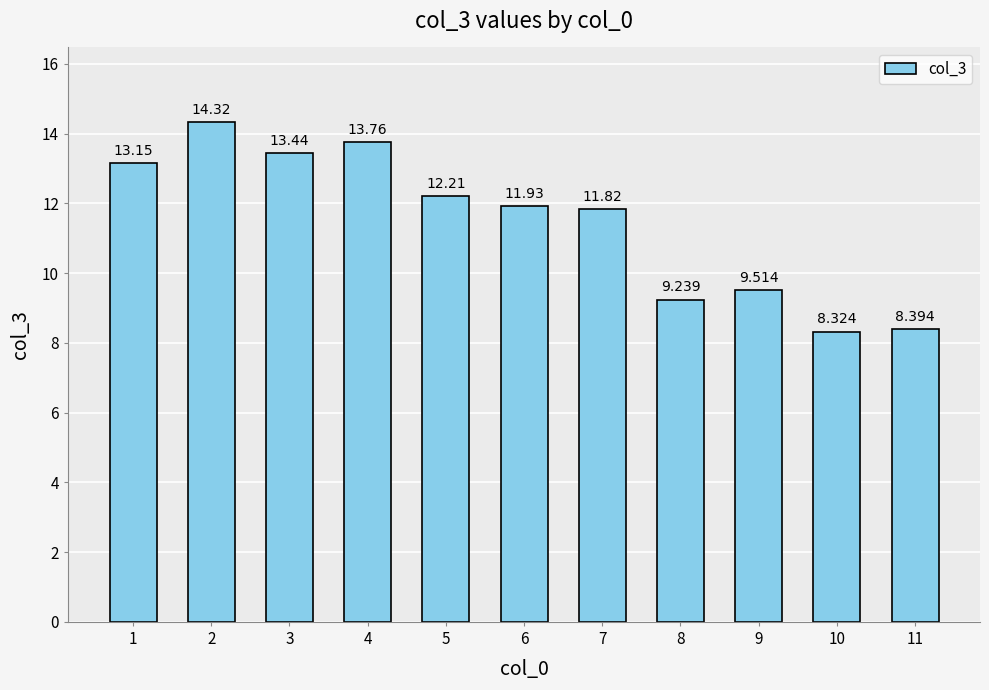

List the labels in order of value, smallest first.

10, 11, 8, 9, 7, 6, 5, 1, 3, 4, 2